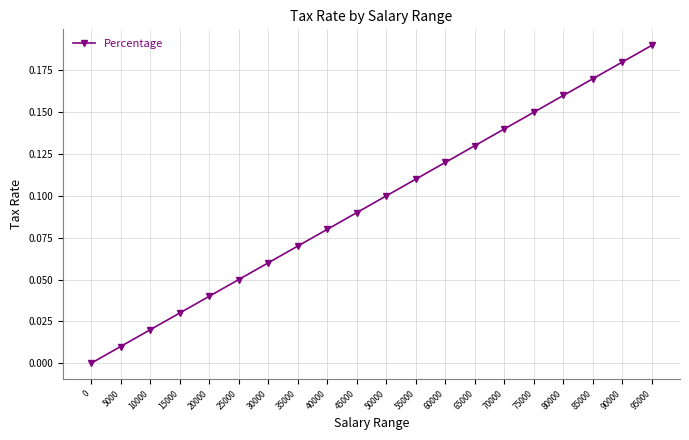

What is the sum of all values?

1.9